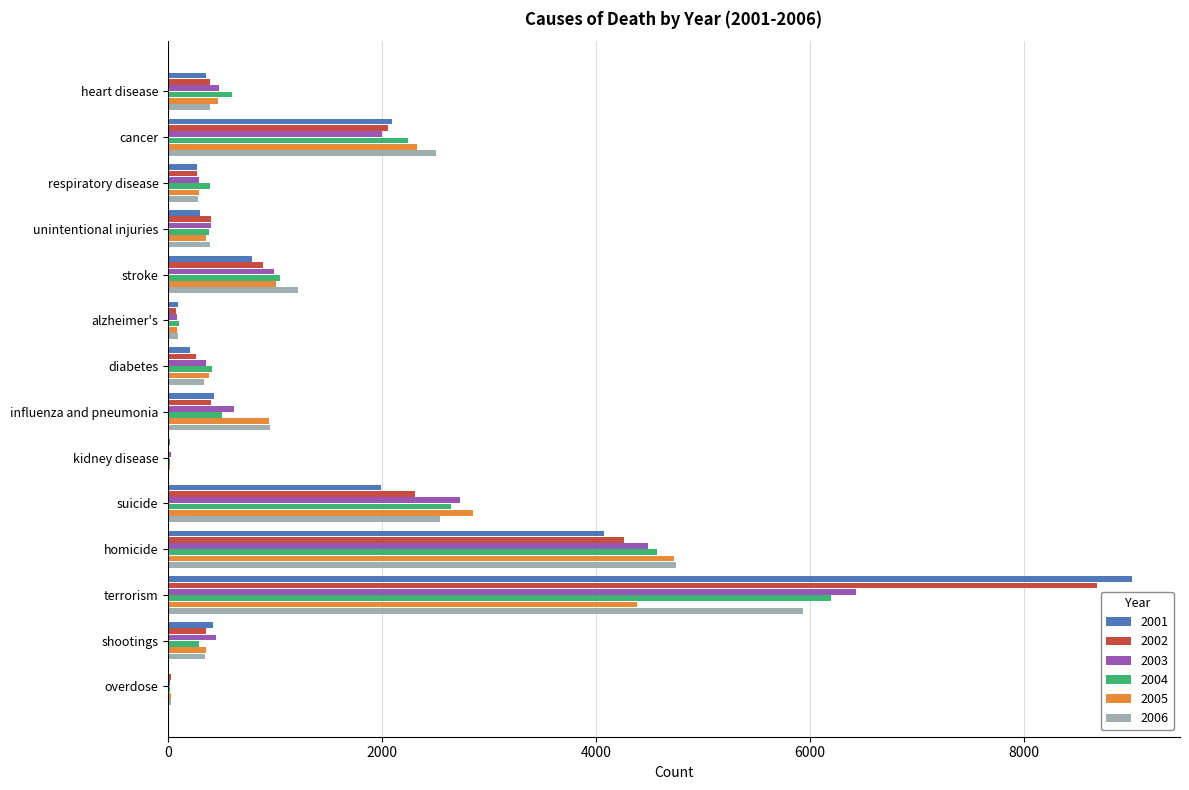

What are all the series names shown in the legend?

2001, 2002, 2003, 2004, 2005, 2006